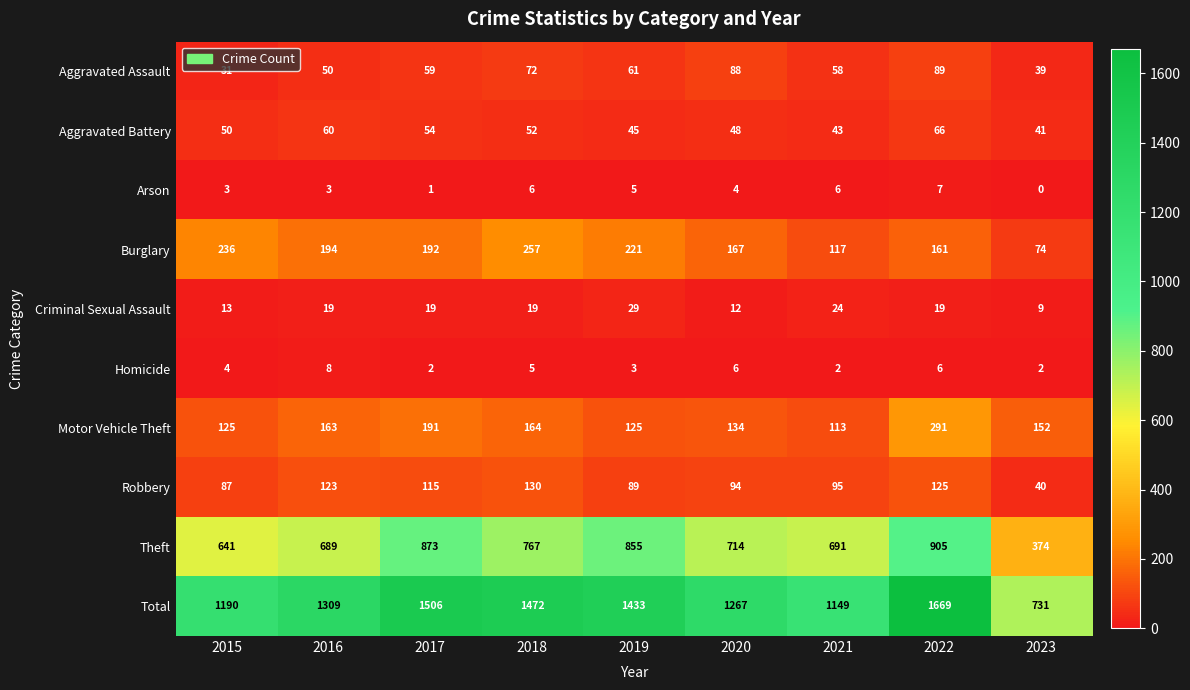

True or false: Motor Vehicle Theft has a value of 191 at 2017.

True